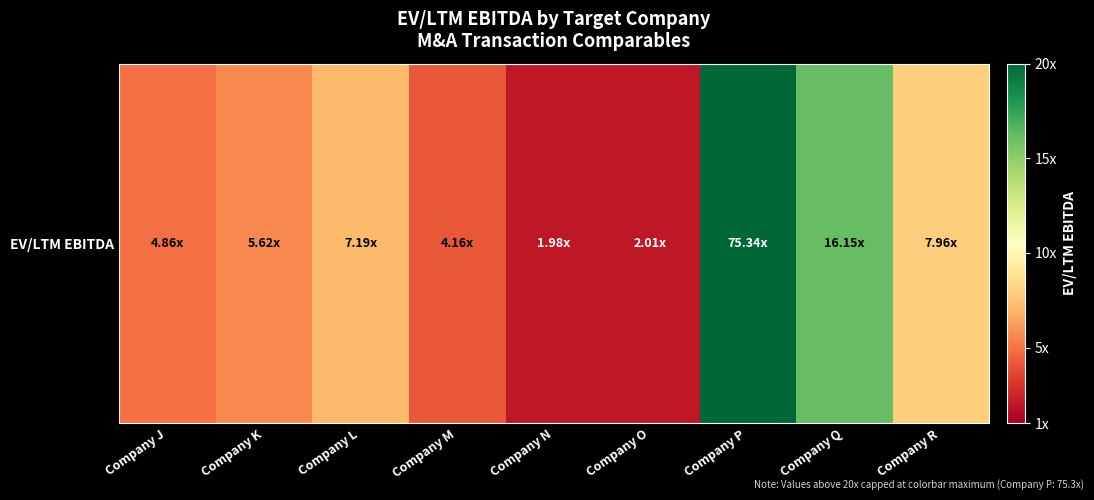

What is the smallest value displayed?

2.0